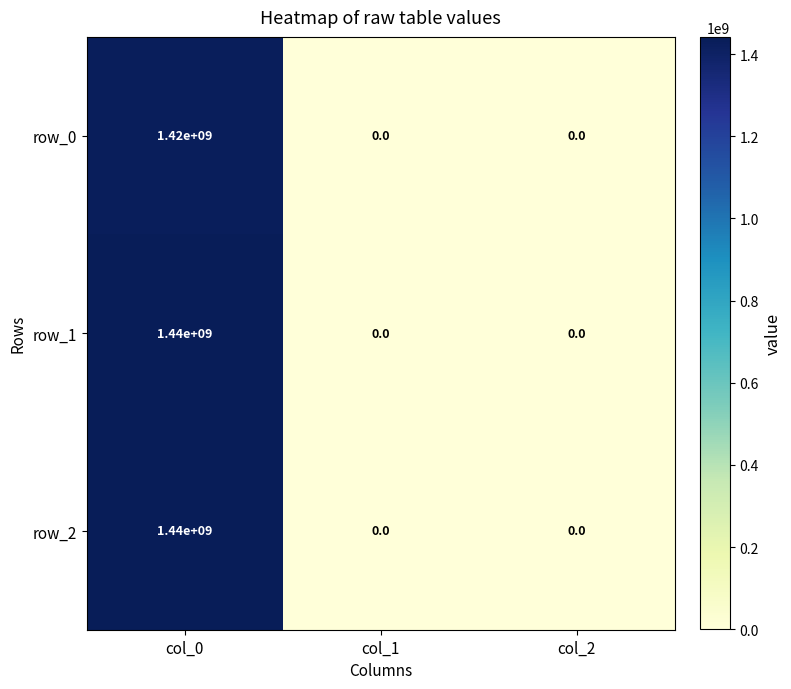

What is the greatest value displayed?

1440000000